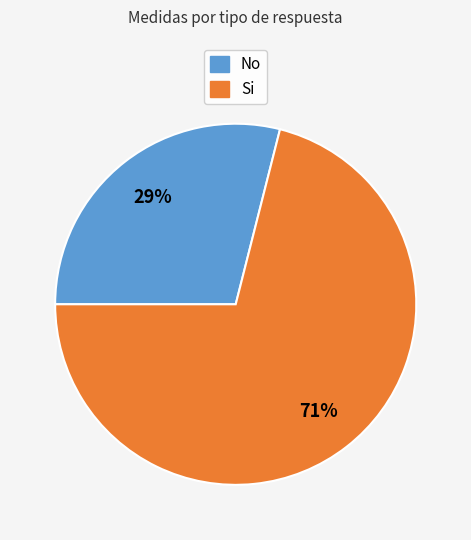

Is there any slice that represents more than half of the pie?

Yes